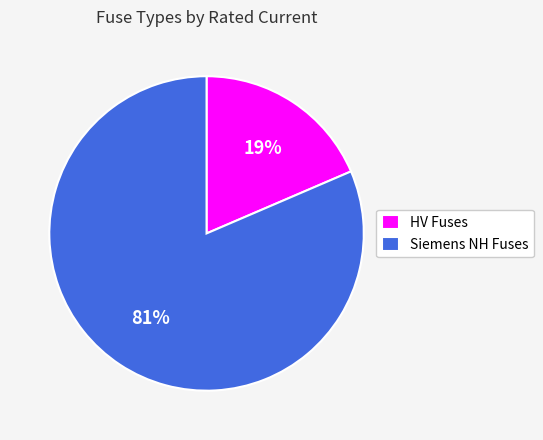

True or false: Siemens NH Fuses accounts for 81% of the total.

True